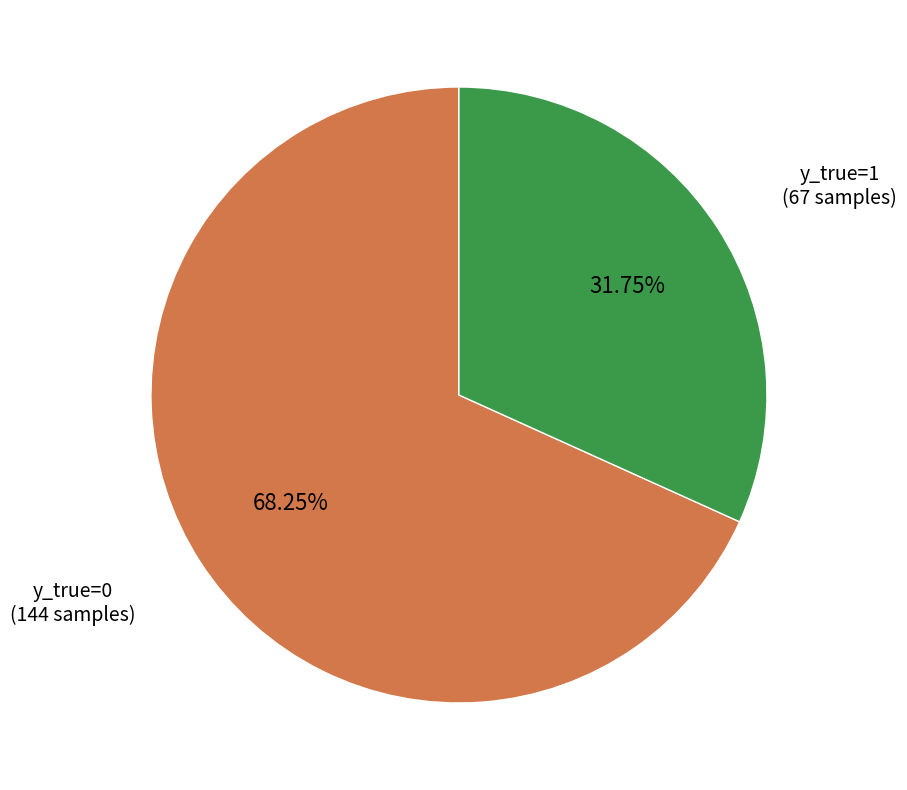

How much of the chart is everything except y_true=1?

68.2%